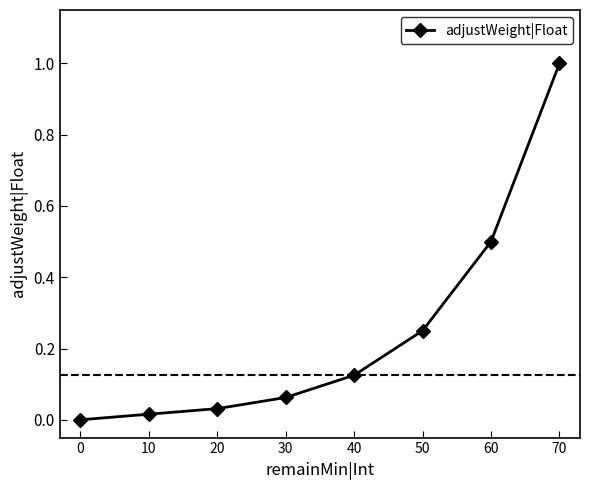

Is it true that the value at 20 is 0.0?

False